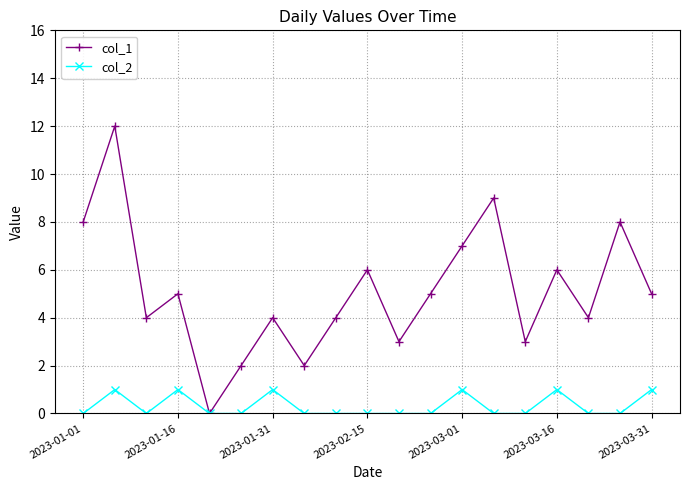

How many data points does each series have?

19